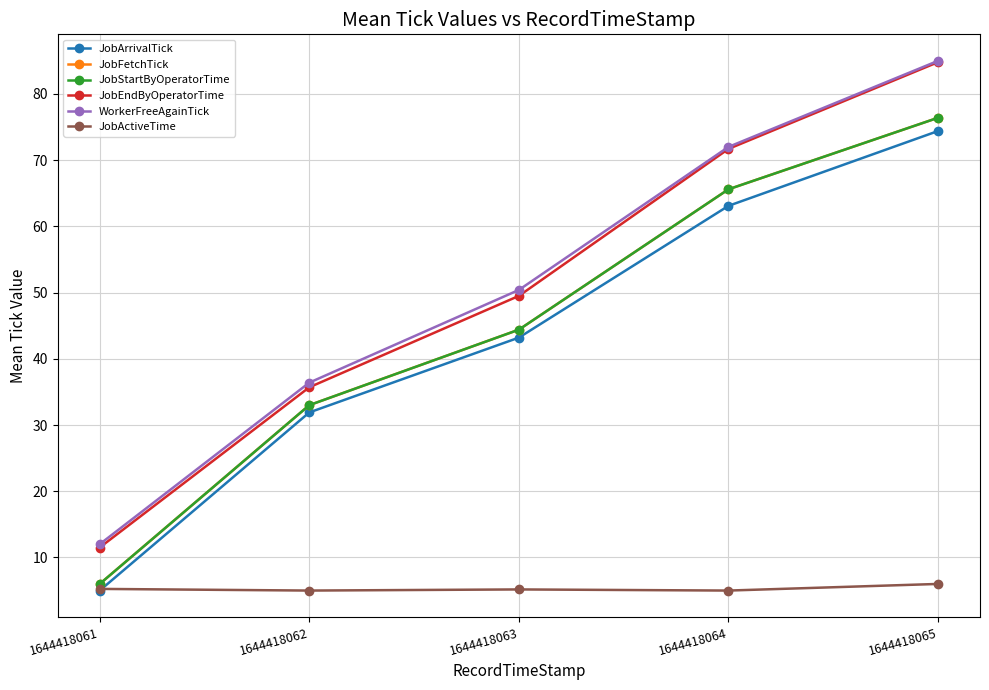

Reading right to left, list all the values displayed in this chart.

JobArrivalTick: 1644418065=74.4	1644418064=63.1	1644418063=43.2	1644418062=31.9	1644418061=5.0
JobFetchTick: 1644418065=76.4	1644418064=65.6	1644418063=44.4	1644418062=33.0	1644418061=6.0
JobStartByOperatorTime: 1644418065=76.4	1644418064=65.6	1644418063=44.4	1644418062=33.0	1644418061=6.0
JobEndByOperatorTime: 1644418065=84.8	1644418064=71.7	1644418063=49.5	1644418062=35.7	1644418061=11.5
WorkerFreeAgainTick: 1644418065=85.0	1644418064=72.0	1644418063=50.4	1644418062=36.4	1644418061=12.0
JobActiveTime: 1644418065=6.0	1644418064=5.0	1644418063=5.2	1644418062=5.0	1644418061=5.2